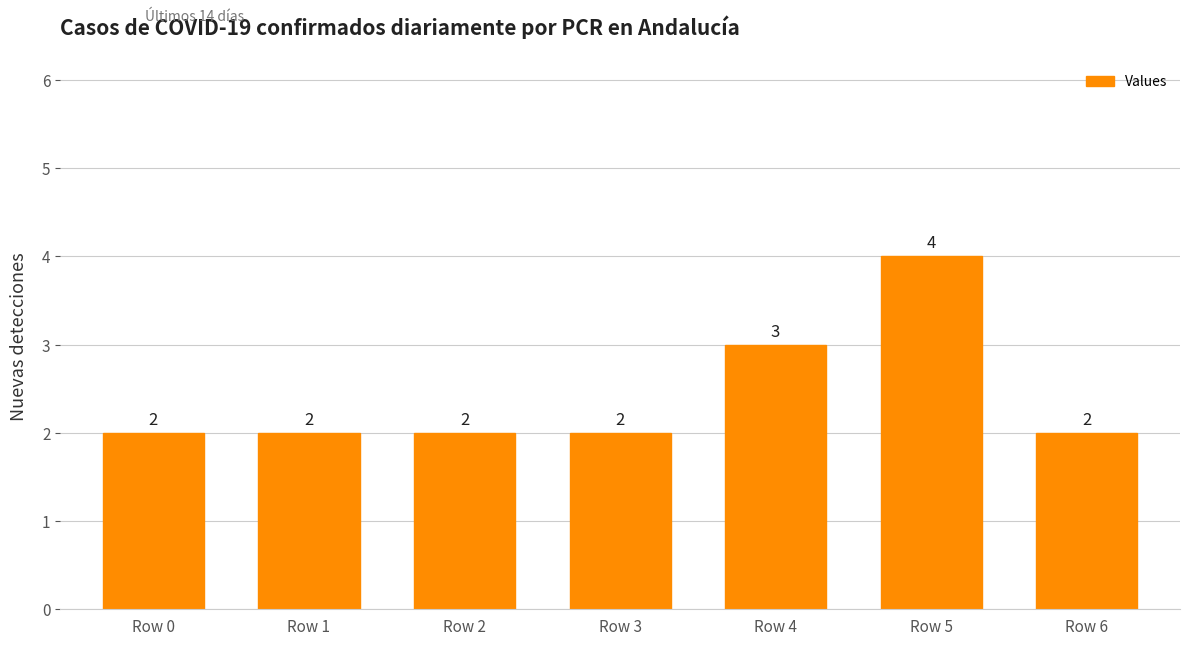

Approximately how many times larger is the value at Row 6 compared to Row 5?

0.5